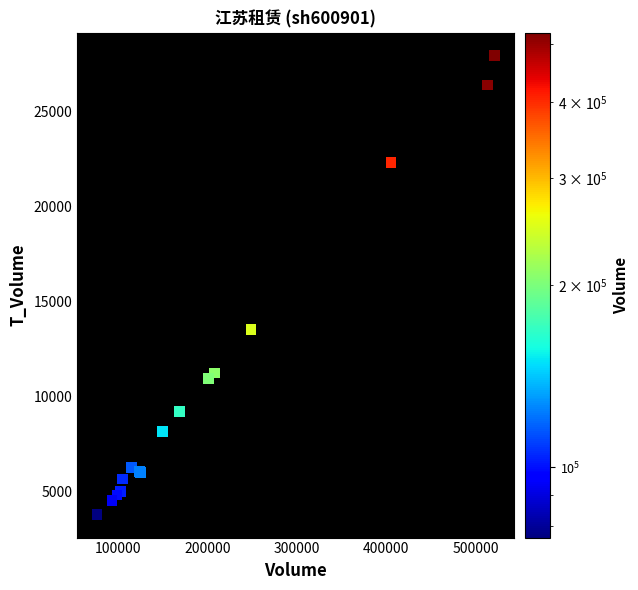

What Y value in the scatter plot is closest to 15871?

13550